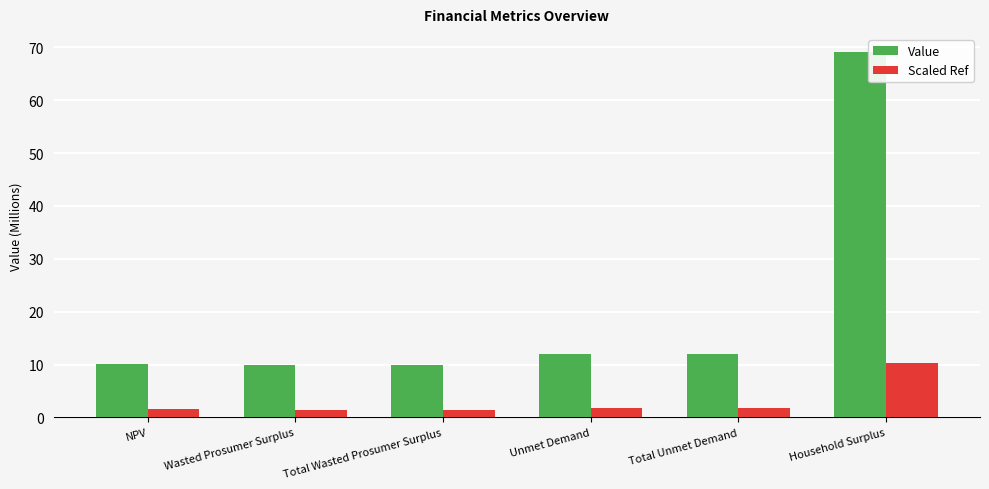

What is the approximate value of Scaled Ref at Total Unmet Demand?

1.8